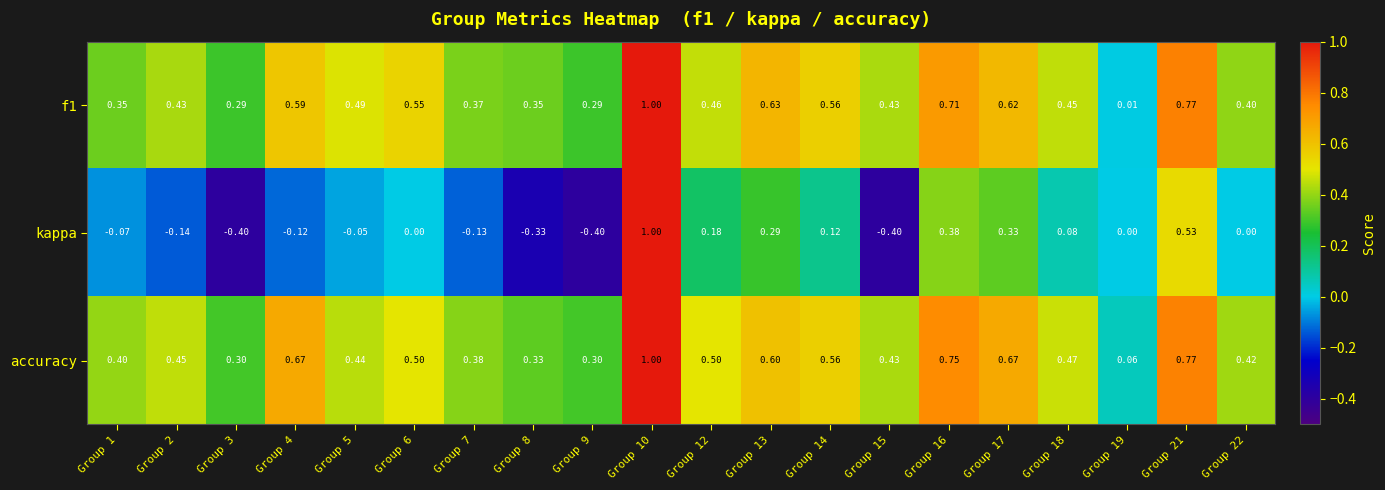

How many negative values does the kappa series have?

9